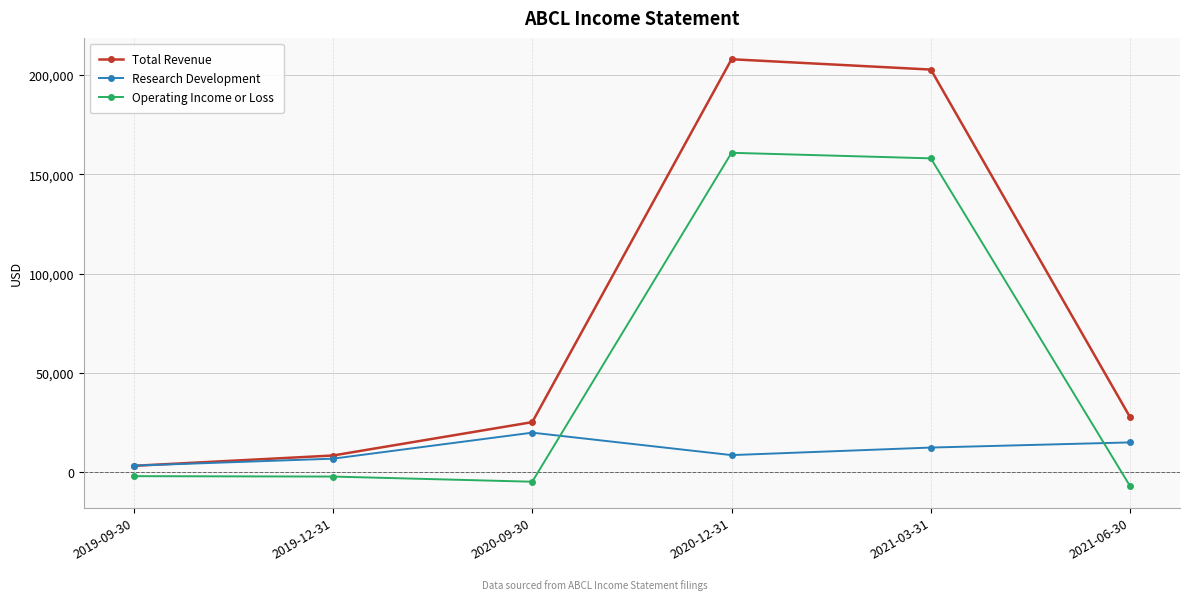

What is the value of the Total Revenue point at the 1st from the left?

3200